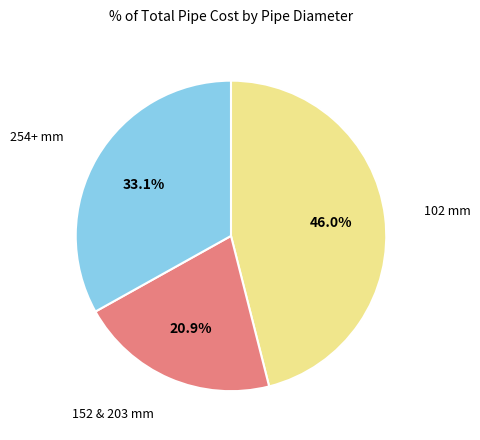

Is there a majority slice in this chart?

No